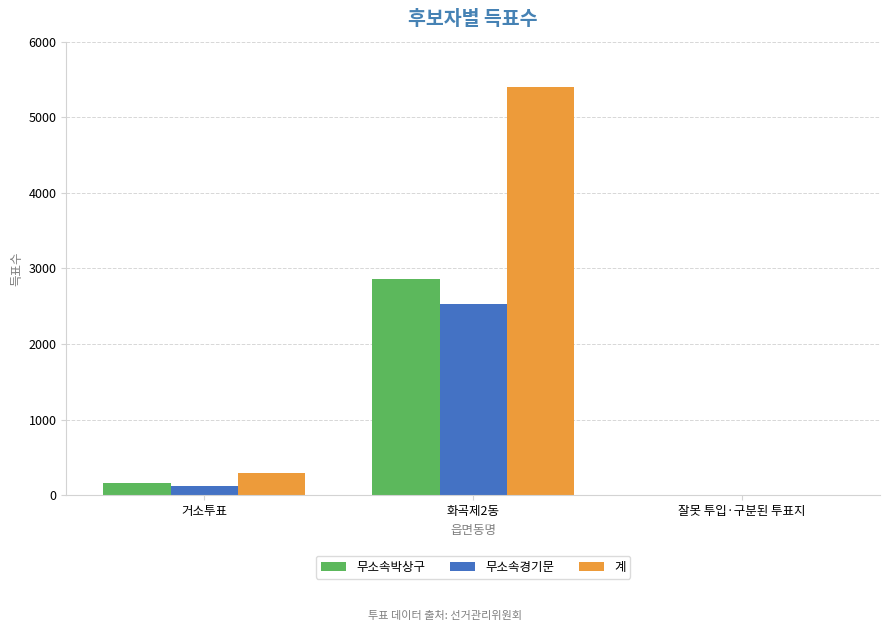

Does the chart contain stacked bars?

No